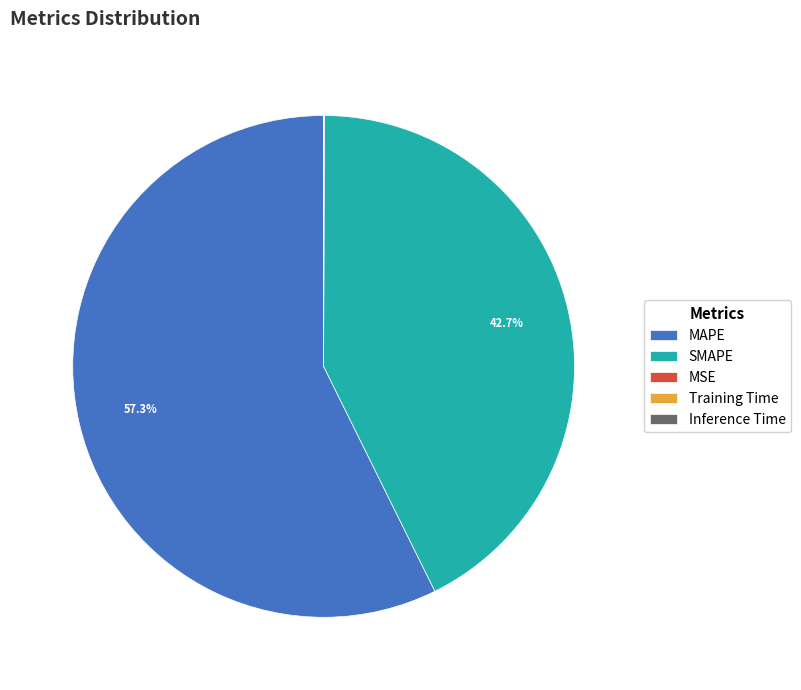

What portion of the pie excludes SMAPE?

57.3%